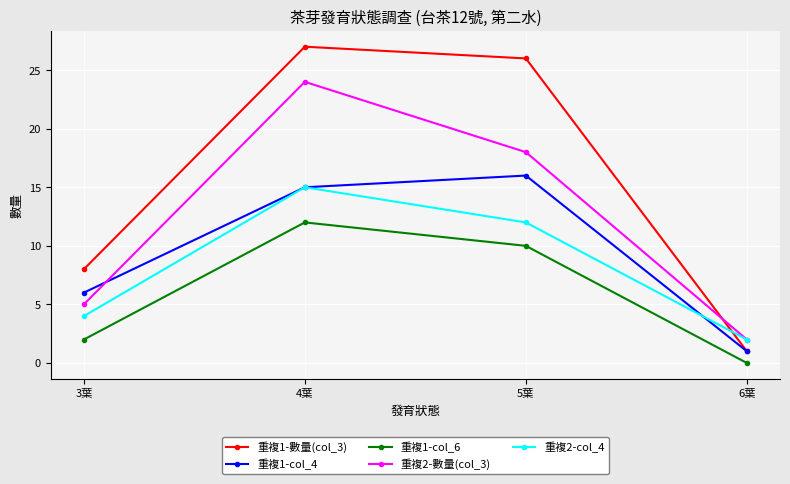

Between 4葉 and 6葉, which series saw the biggest shift?

重複1-數量(col_3)